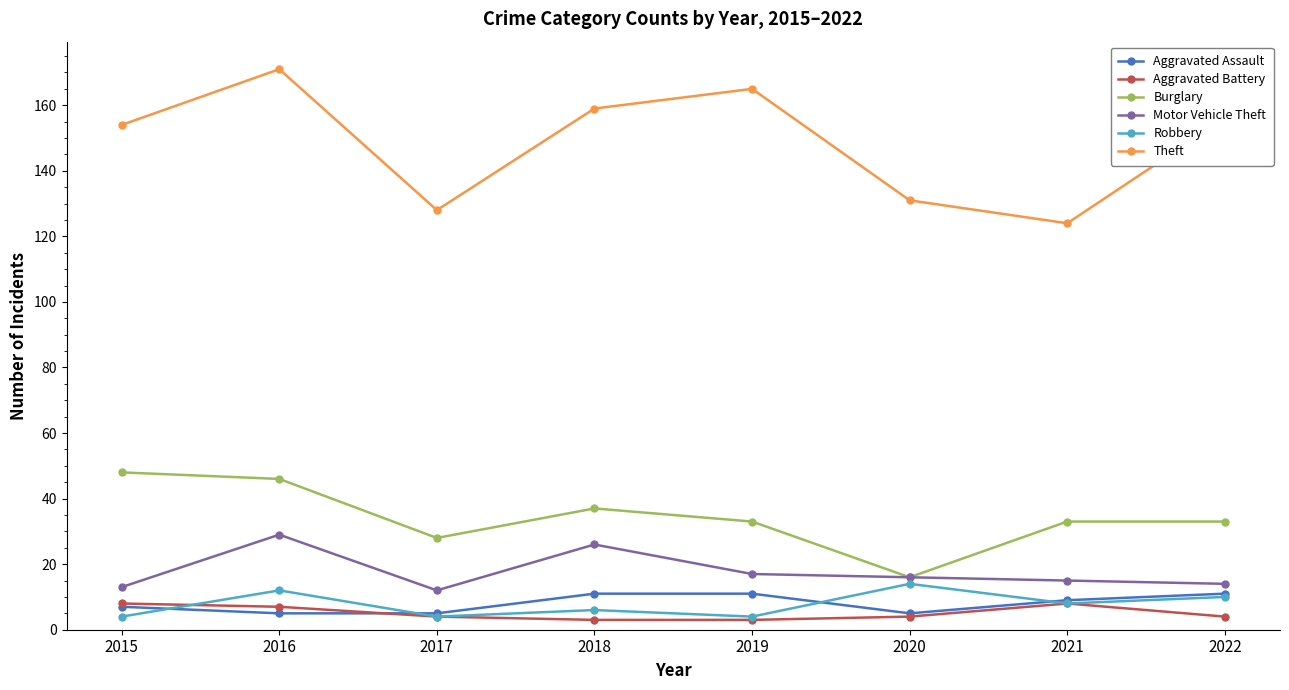

Which series has the largest total across all categories?

Theft